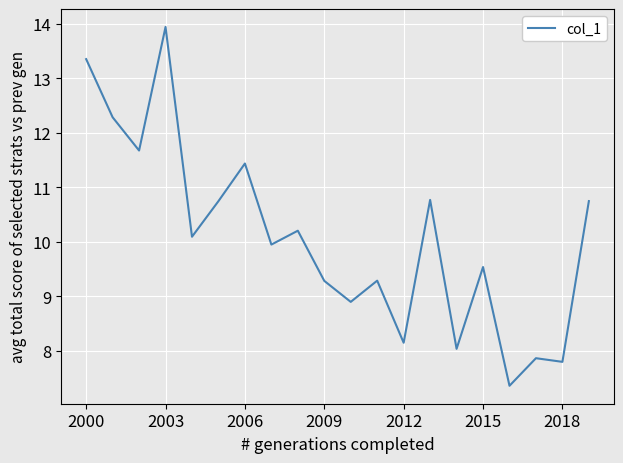

What is the smallest value displayed?

7.4